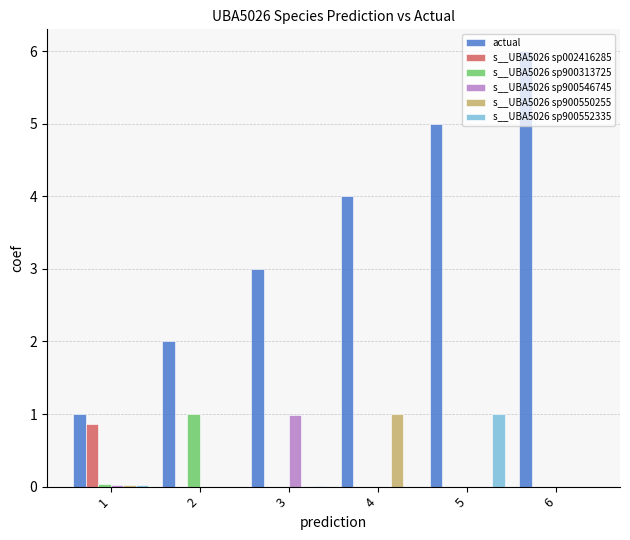

Is it true that s__UBA5026 sp900550255 equals -0.3 at 2?

False